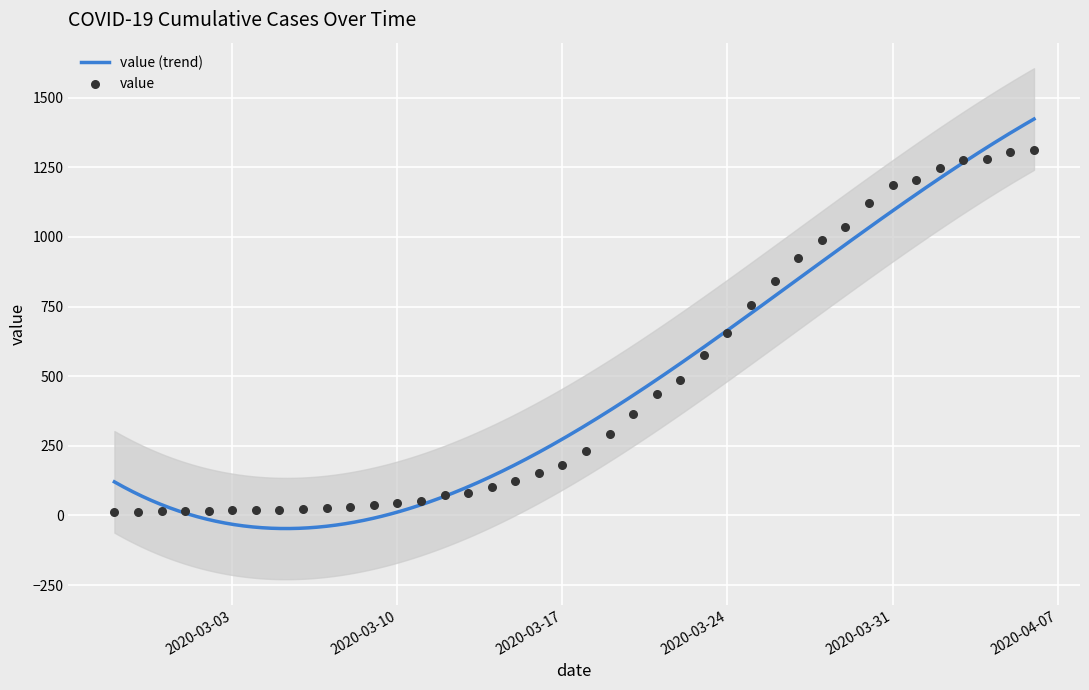

Approximately how many times larger is the value at 2020-02-28 compared to 2020-03-15?

0.1